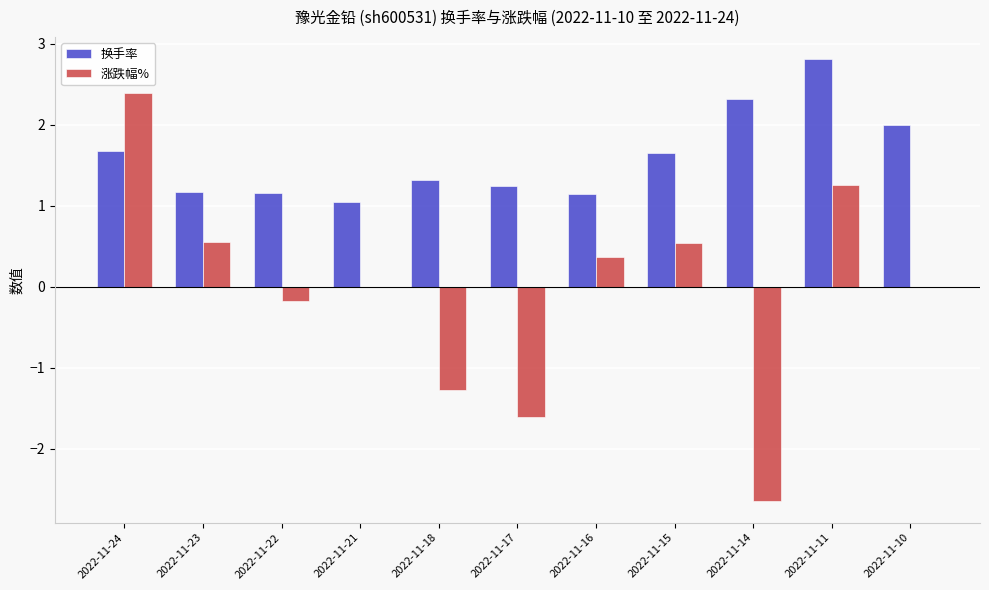

Is the value of 涨跌幅% at 2022-11-14 greater than the value of 换手率 at 2022-11-21?

No